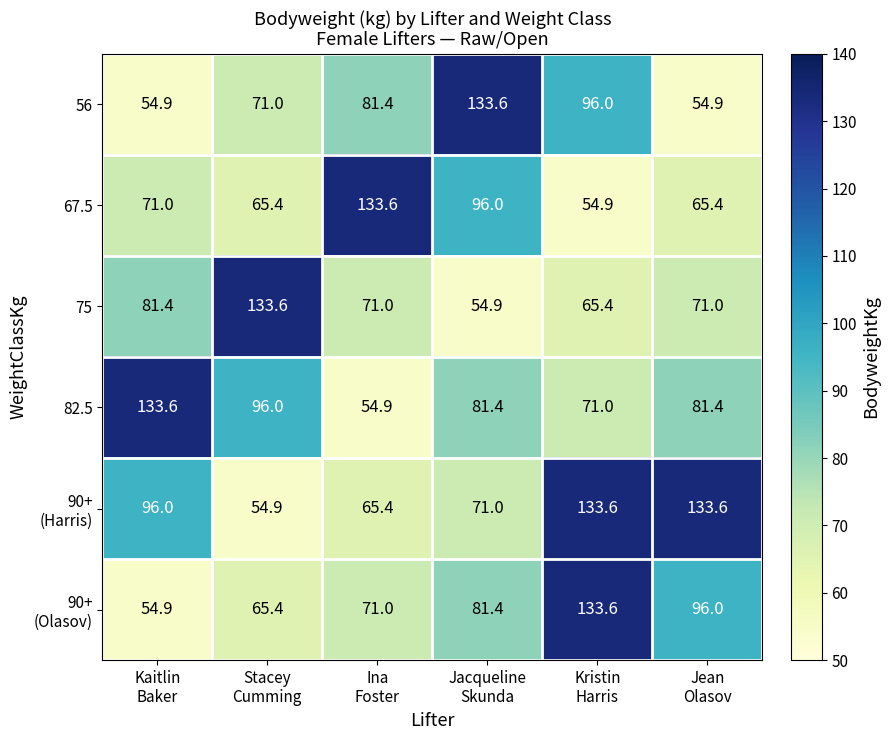

What is the greatest value displayed?

133.6